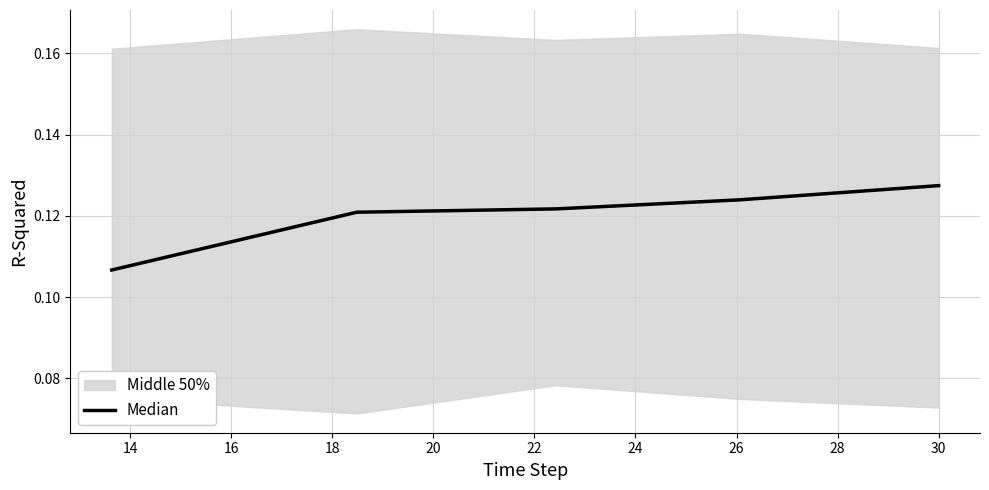

What is the value of the 4th point from the left?

0.1